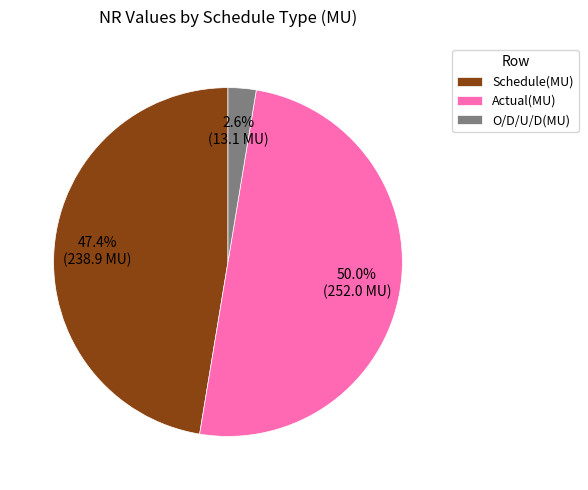

To the nearest percent, what is the difference between the largest and smallest slice percentages?

47%